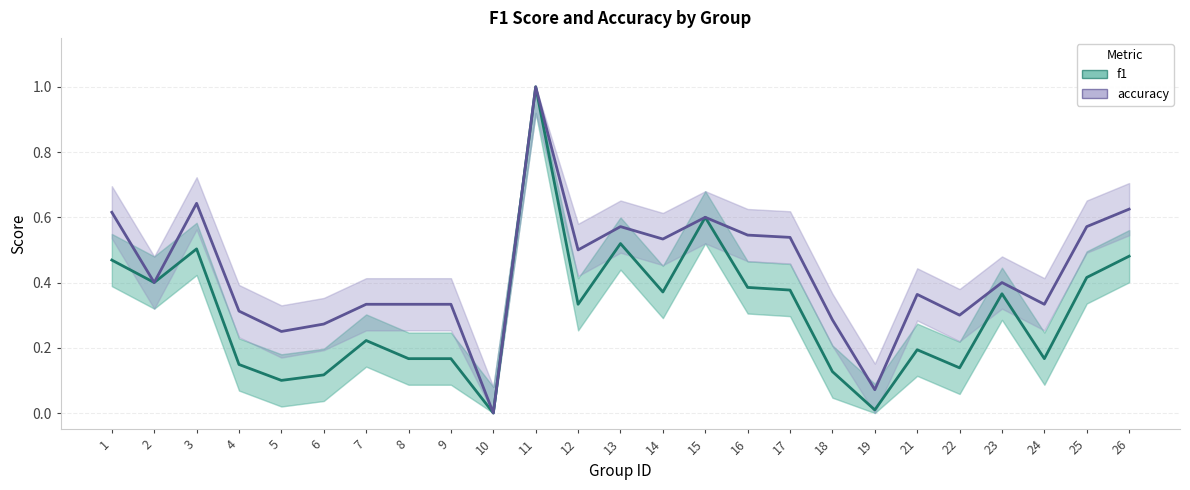

In f1, how many points are higher than both neighbors (excluding endpoints)?

7